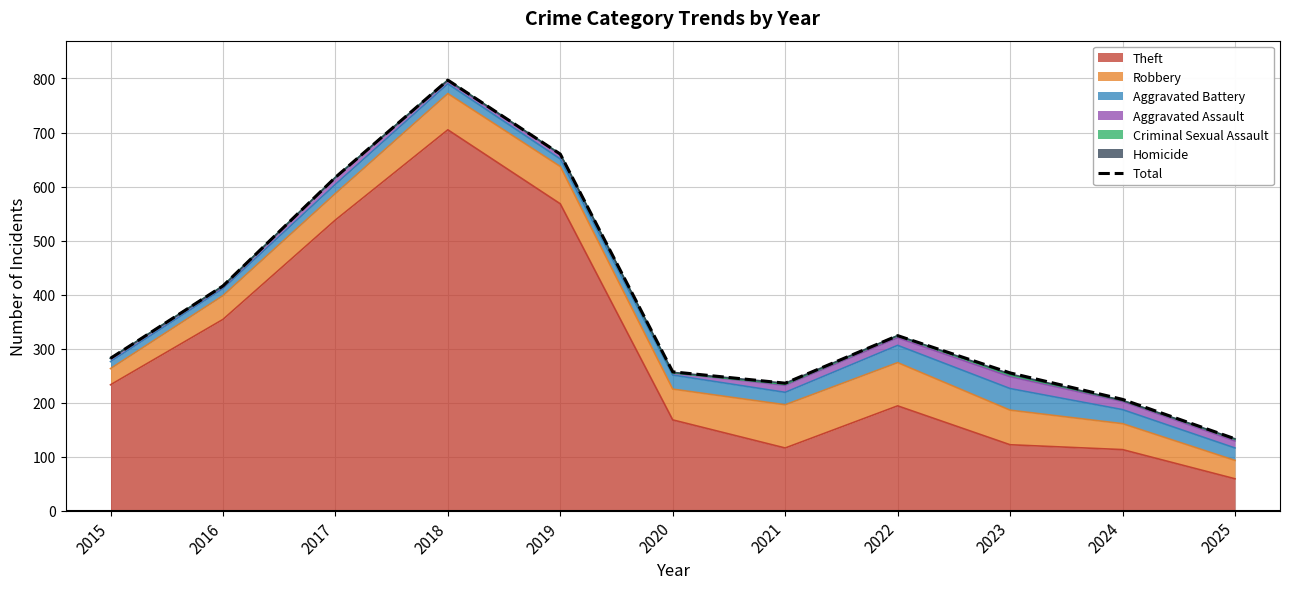

What is the change in value from 2018 to 2025?

-664